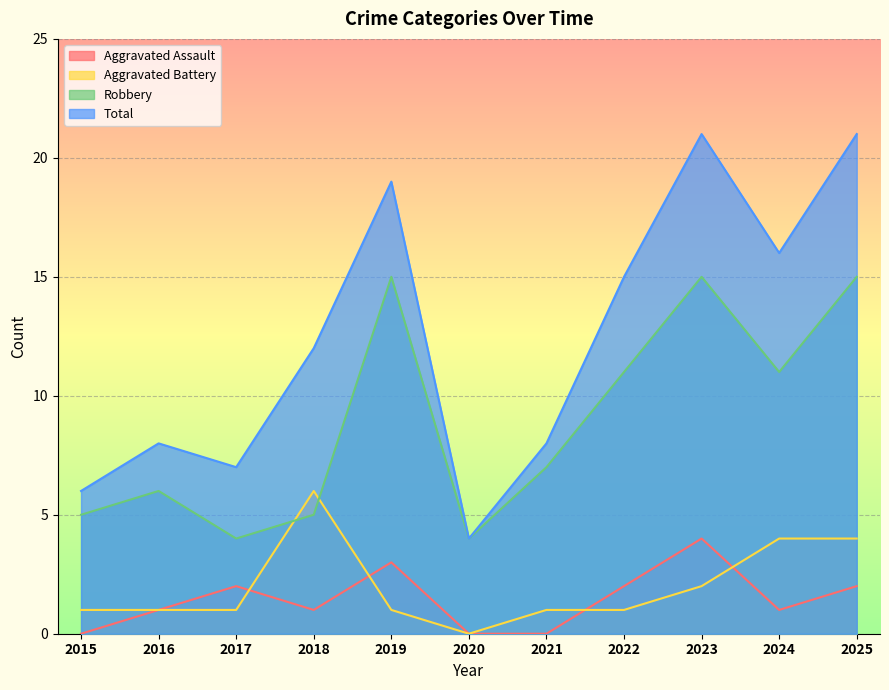

How many lines are shown in the chart?

4